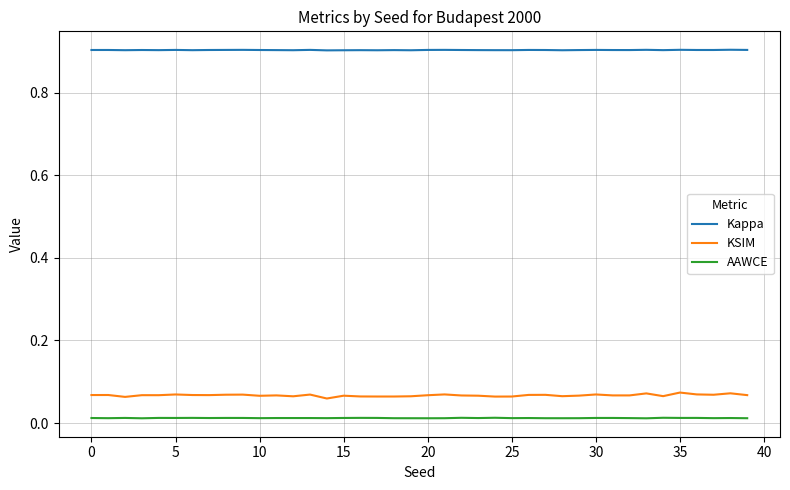

How many categories are shown in the chart?

40